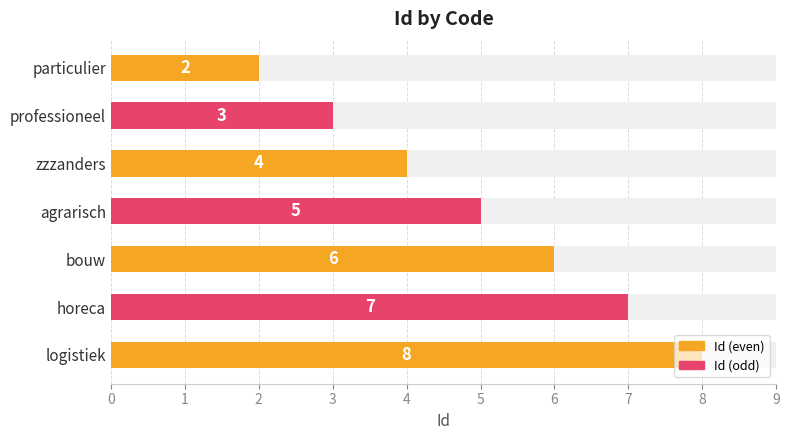

How many bars are there in total?

7